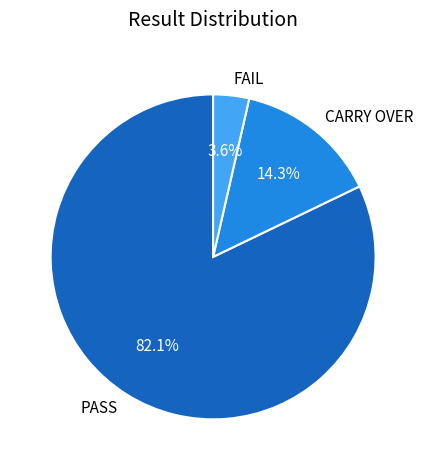

Count the number of slices in the pie.

3